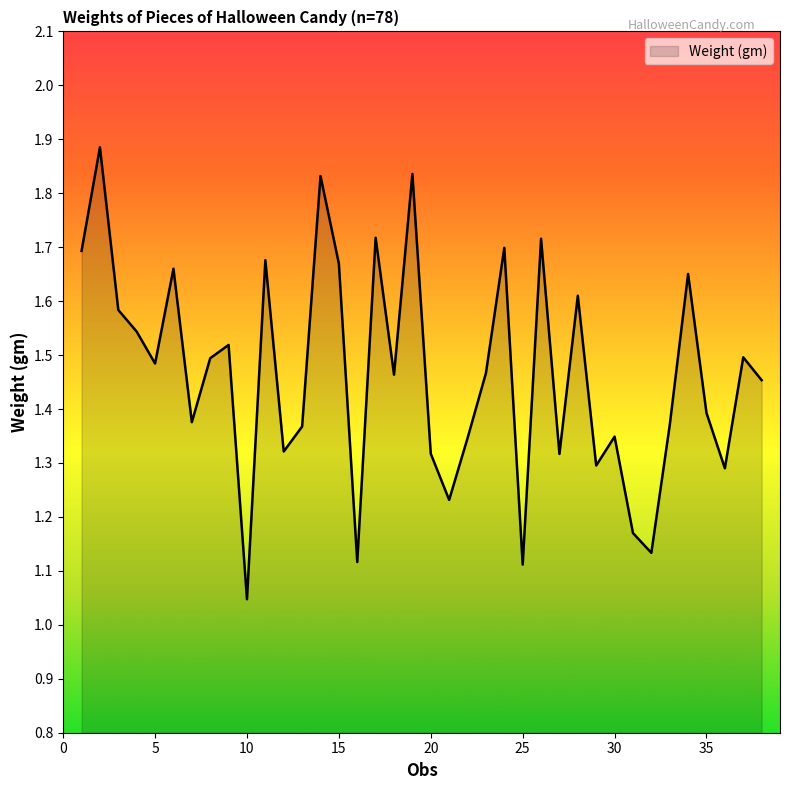

What is the difference between the maximum and minimum values?

0.8